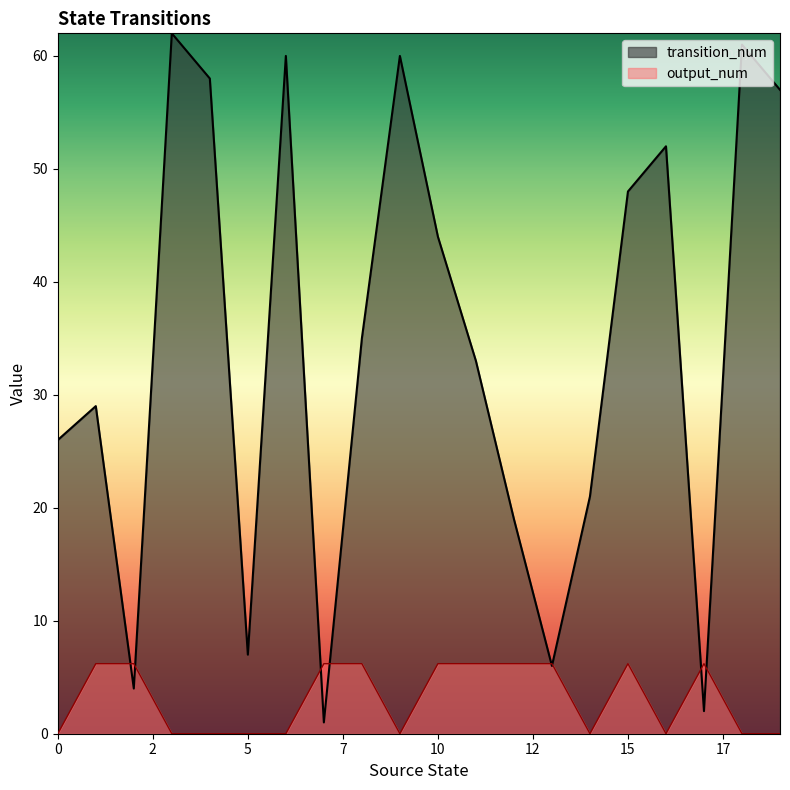

Where is the first local maximum for output_num?

15